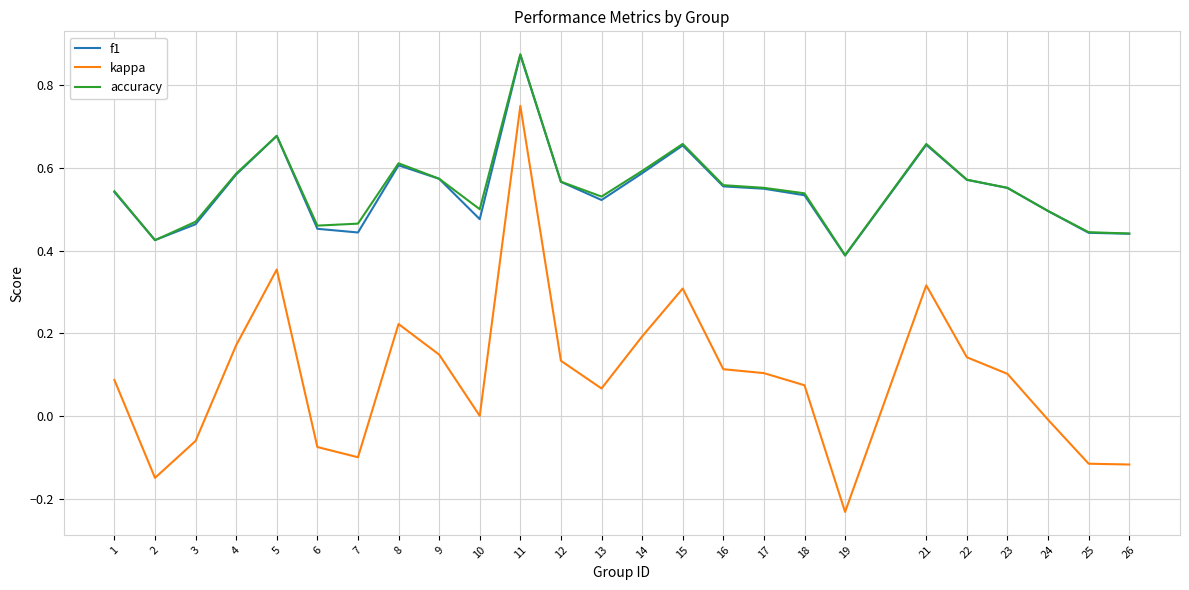

At which category does the chart reach its minimum across all series?

19